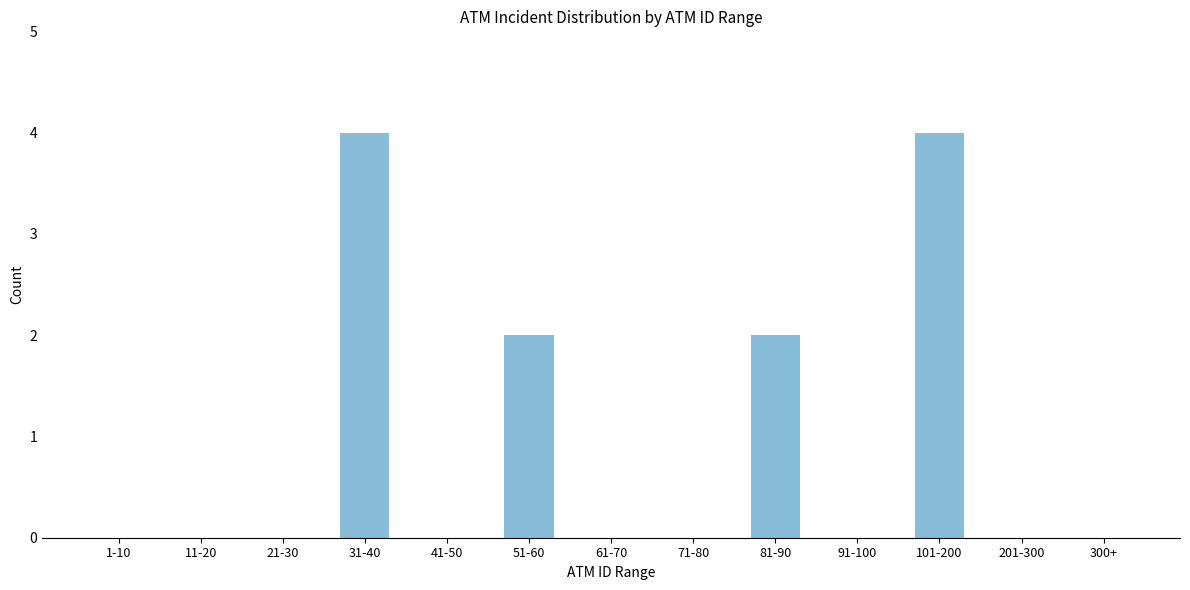

Reading left to right, what are all the values shown in this chart?

1-10=0	11-20=0	21-30=0	31-40=4	41-50=0	51-60=2	61-70=0	71-80=0	81-90=2	91-100=0	101-200=4	201-300=0	300+=0